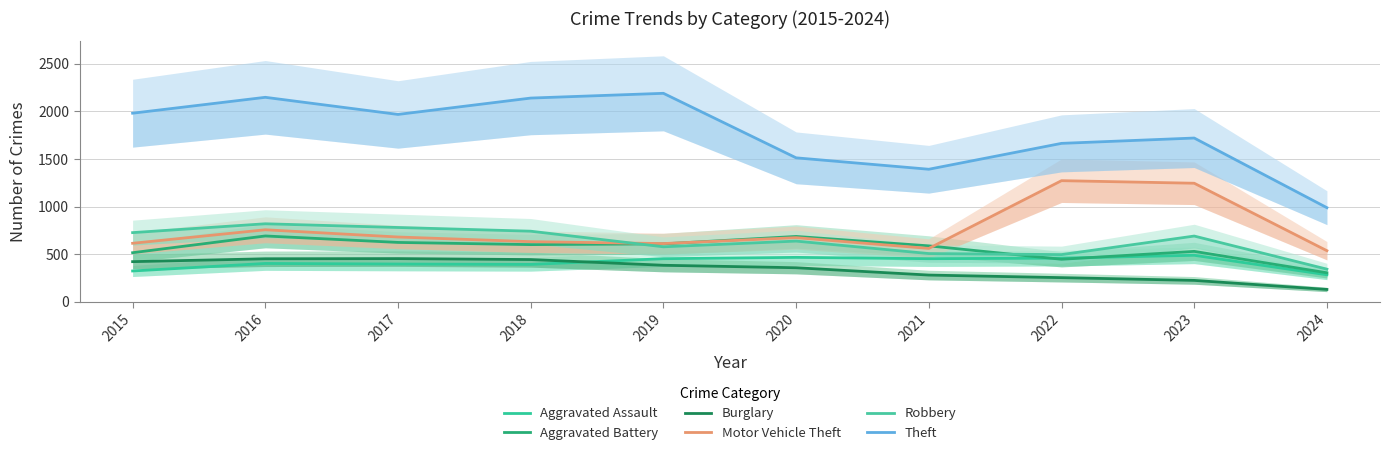

What is the sum of all Aggravated Battery values?

5589